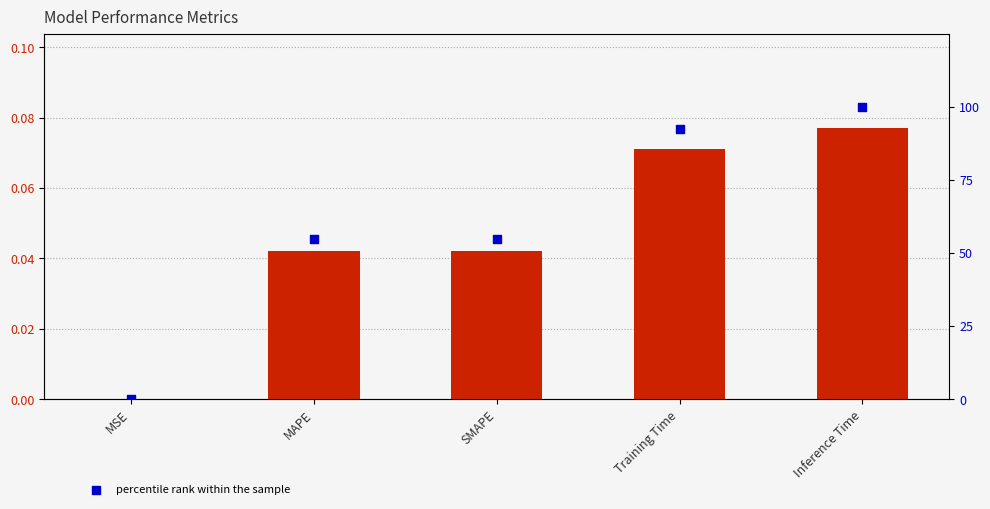

What is the total value across all series at Training Time?

92.4